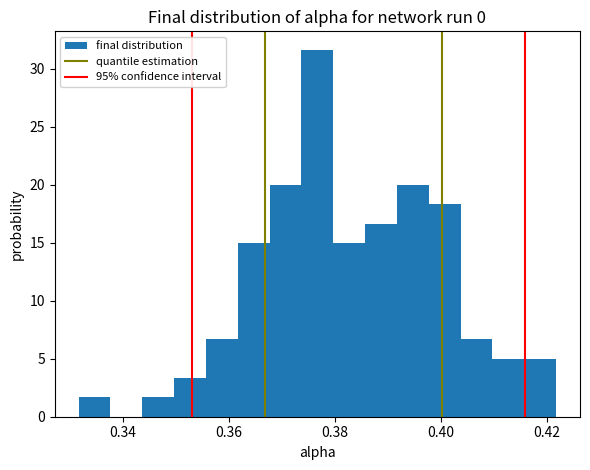

Around what value on the x-axis is the tallest bar? Give the approximate position of its centre, as read against the axis.

0.376